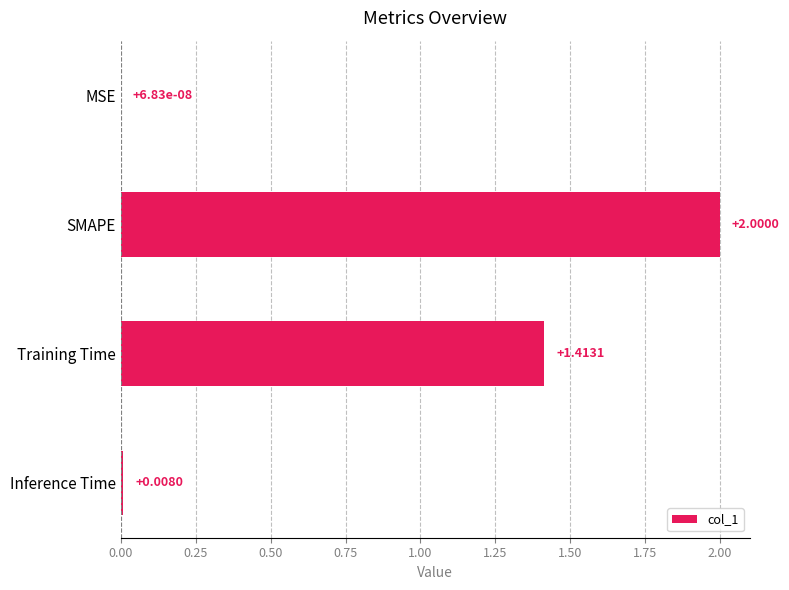

Where is the data nearest to the value 1?

Training Time